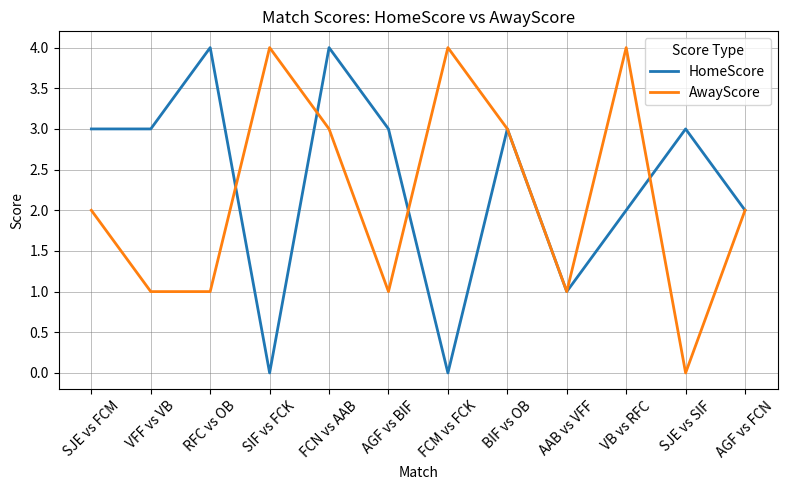

Which series changed the most between SJE vs FCM and AGF vs BIF?

AwayScore